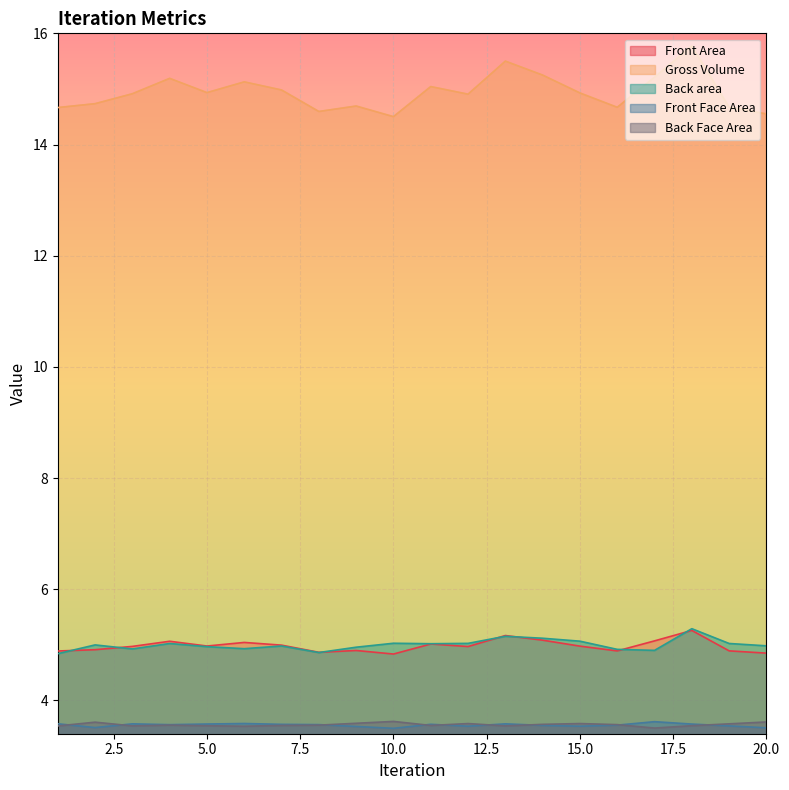

Is the value of Front Face Area at 1 greater than the value of Front Area at 3?

No